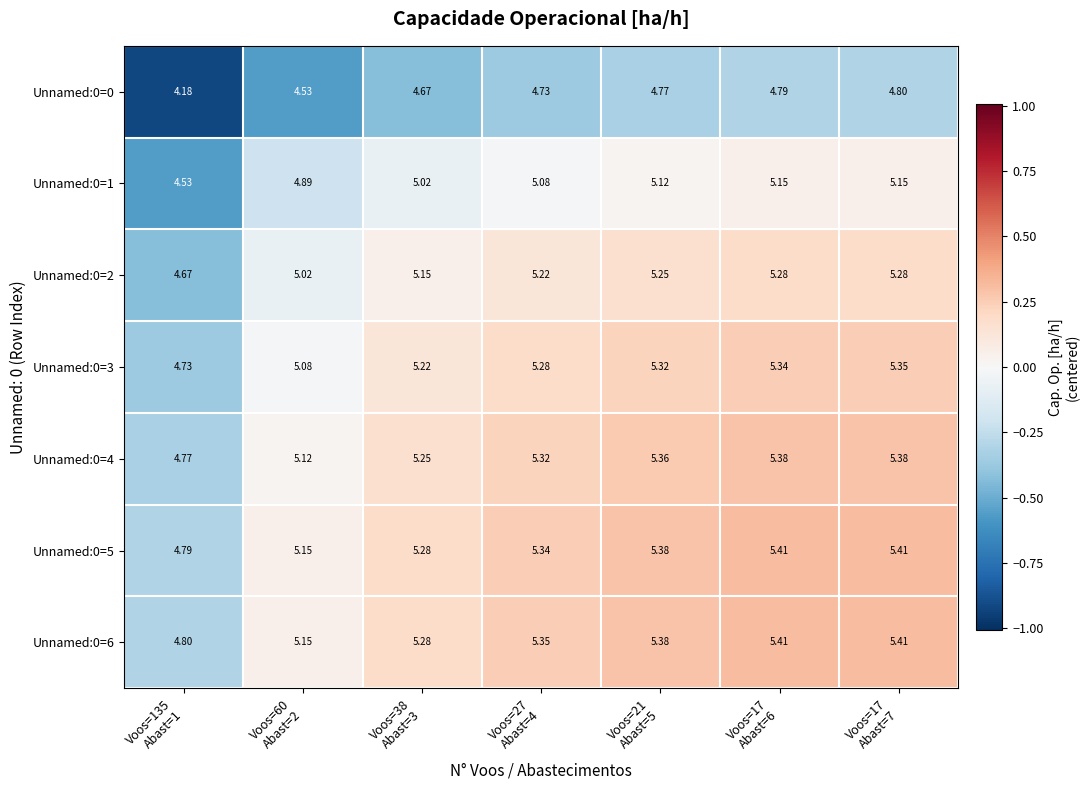

What is the spread (max minus min) of values at Voos=135
Abast=1?

0.6